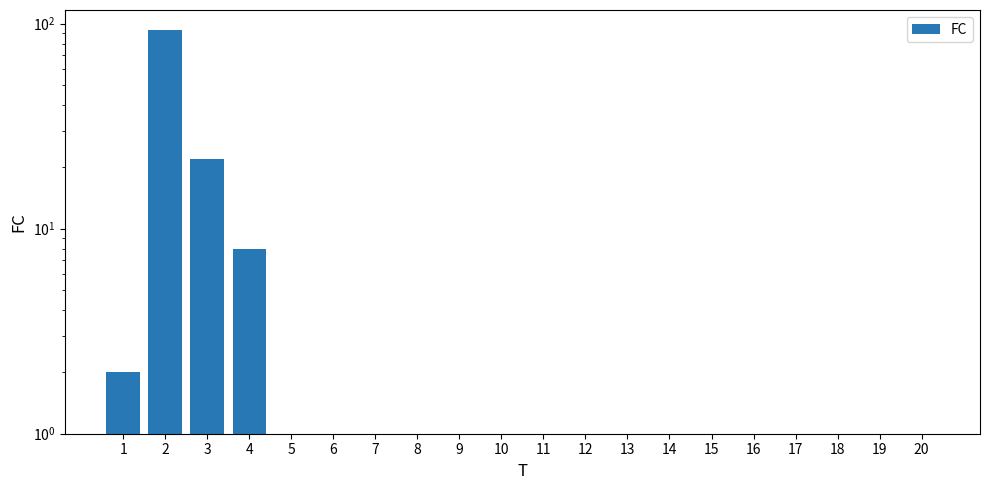

Where is the data nearest to the value 46?

3